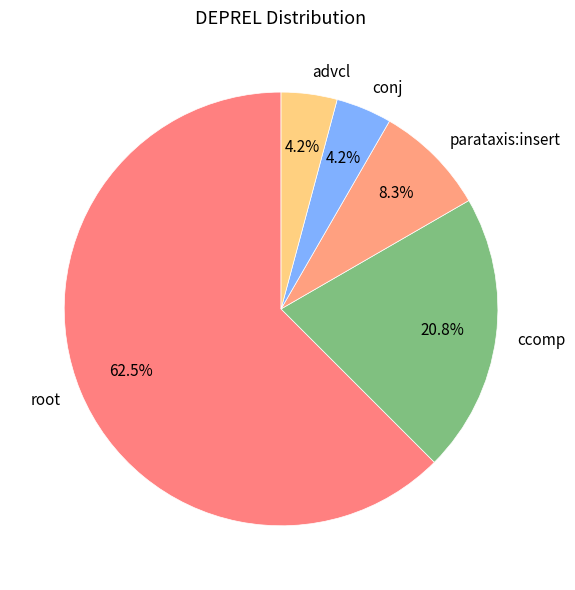

What percentage is the parataxis:insert slice, to the nearest percent?

8%